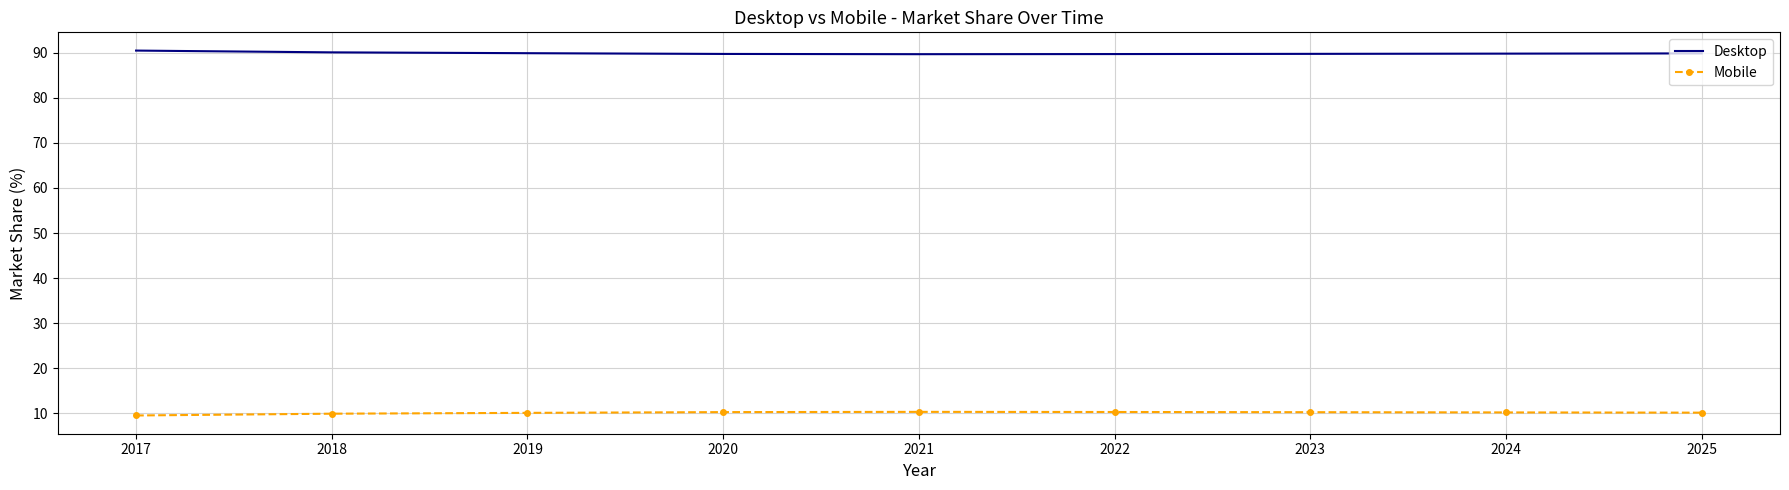

What is the minimum value for Desktop?

89.7